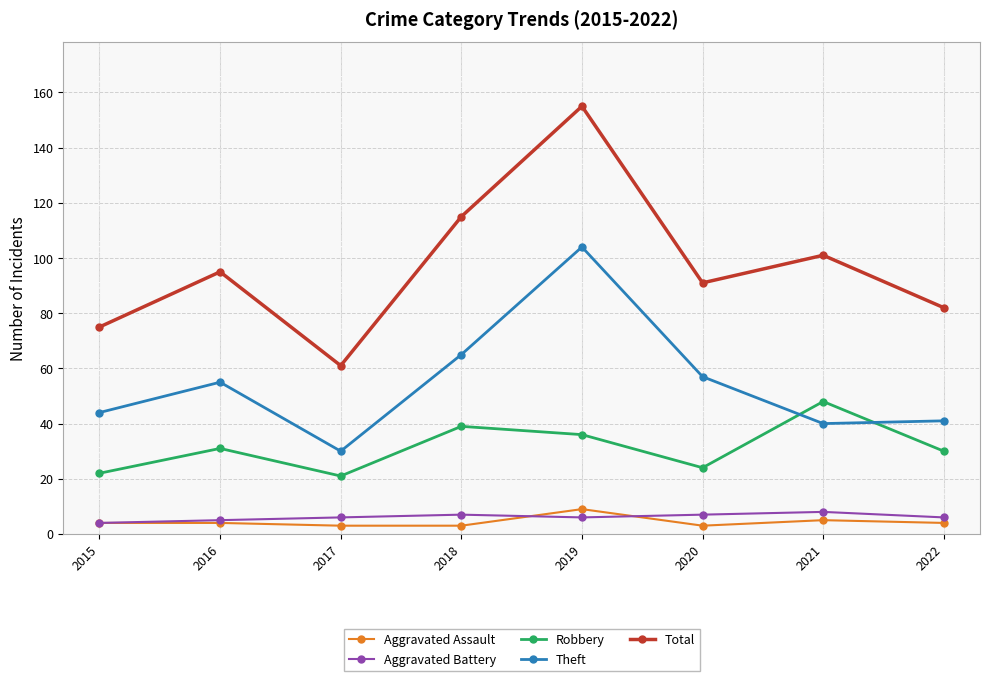

True or false: Theft and Aggravated Battery intersect in this chart.

False